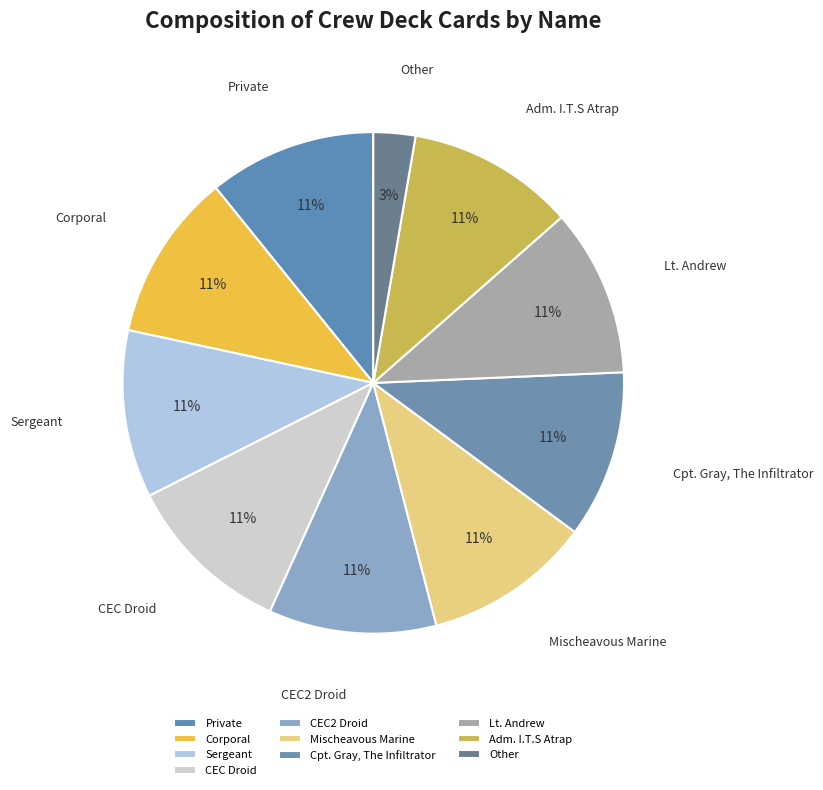

Combined, do Adm. I.T.S Atrap and Lt. Andrew account for over 50%?

No